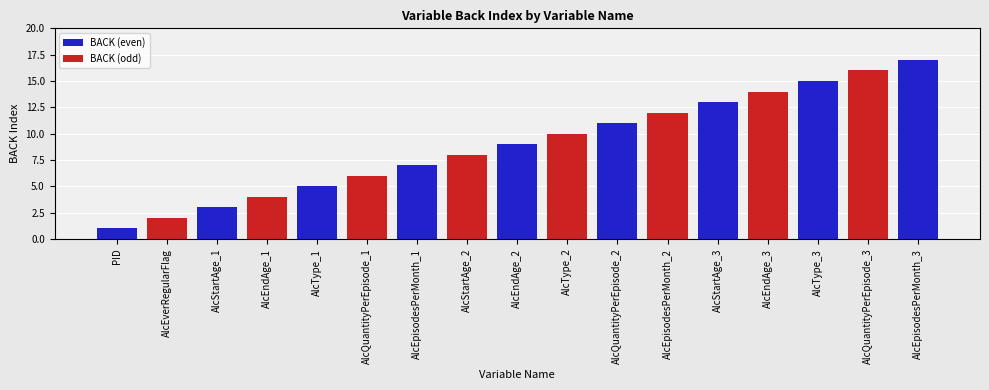

Rank the categories by value from lowest to highest.

PID, AlcEverRegularFlag, AlcStartAge_1, AlcEndAge_1, AlcType_1, AlcQuantityPerEpisode_1, AlcEpisodesPerMonth_1, AlcStartAge_2, AlcEndAge_2, AlcType_2, AlcQuantityPerEpisode_2, AlcEpisodesPerMonth_2, AlcStartAge_3, AlcEndAge_3, AlcType_3, AlcQuantityPerEpisode_3, AlcEpisodesPerMonth_3